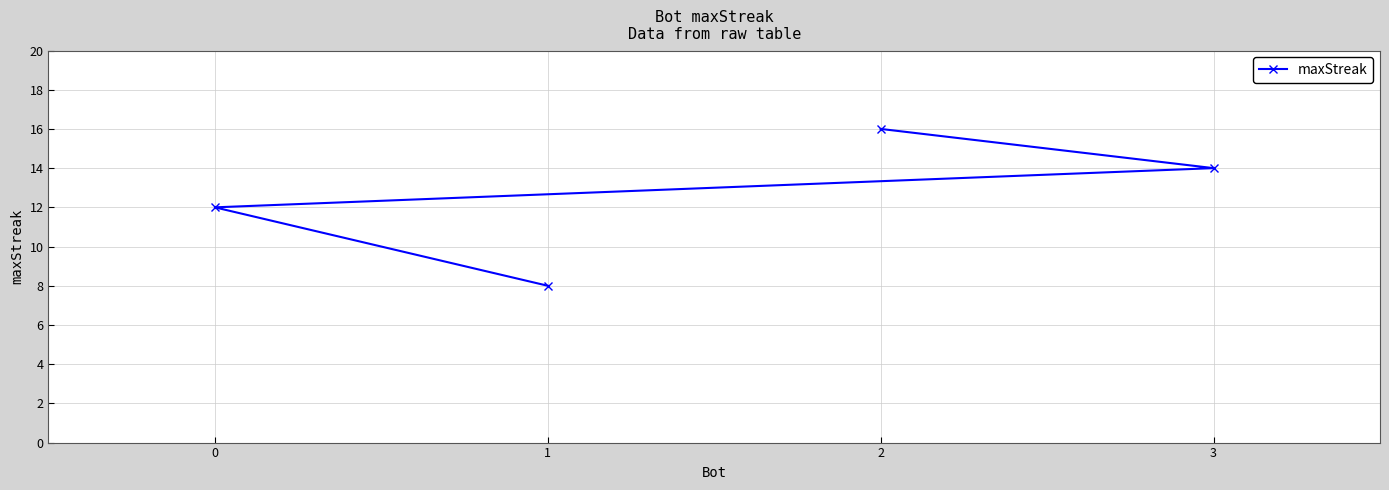

How many lines are shown in the chart?

1